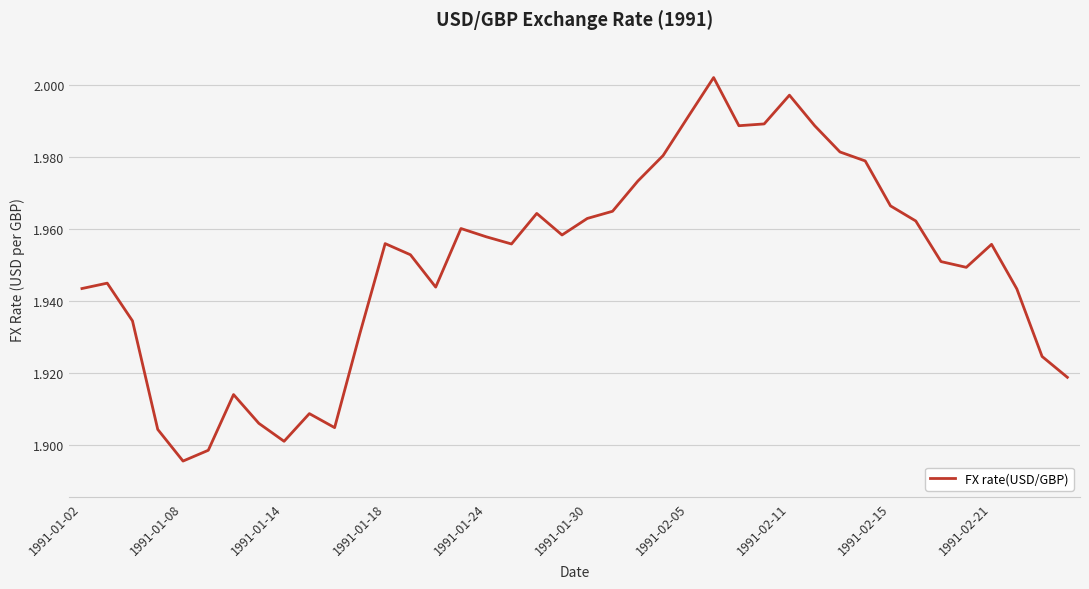

What is the difference between the maximum and minimum values?

0.1